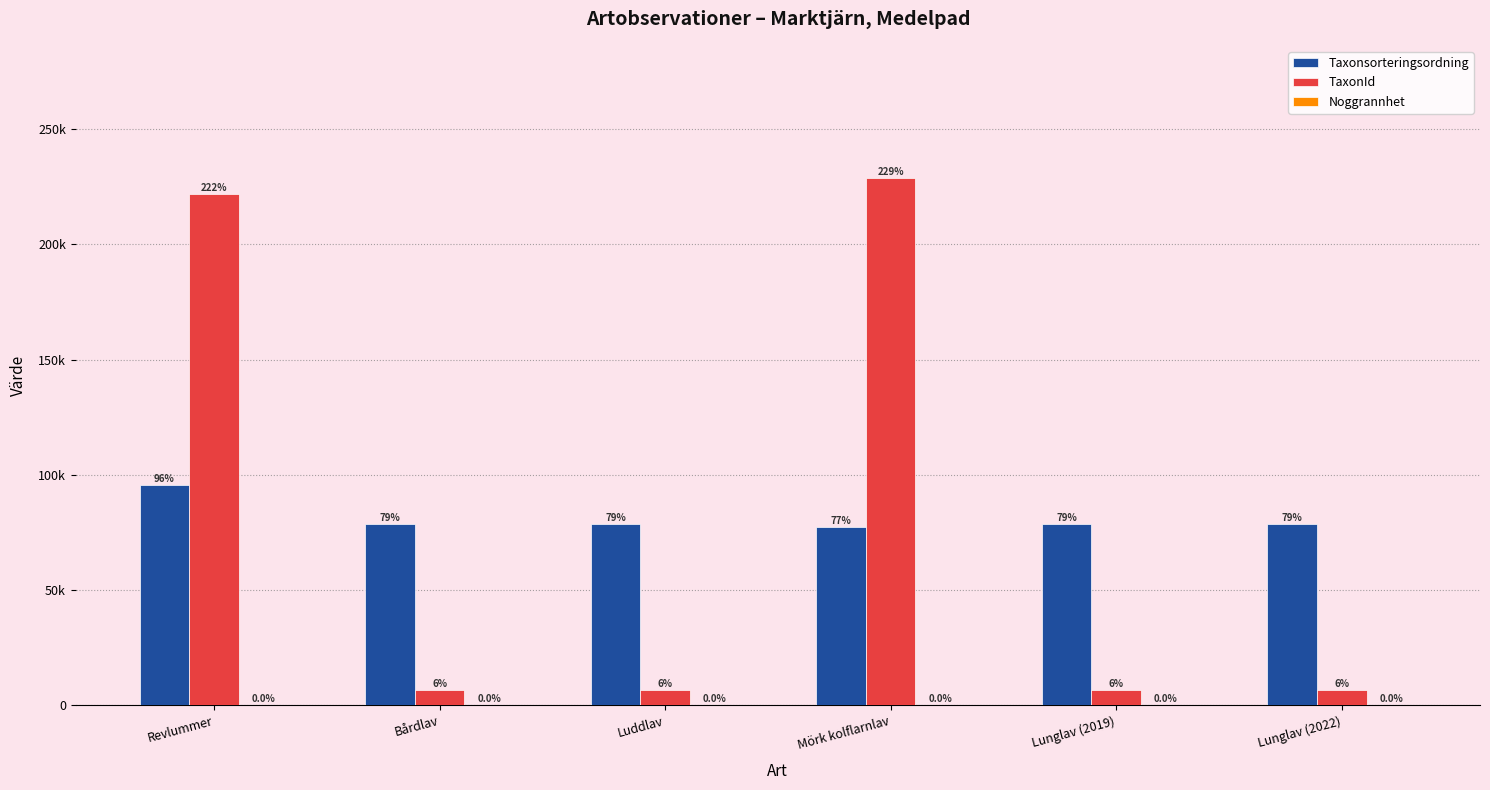

Are the bars grouped side by side (vs. stacked)?

Yes